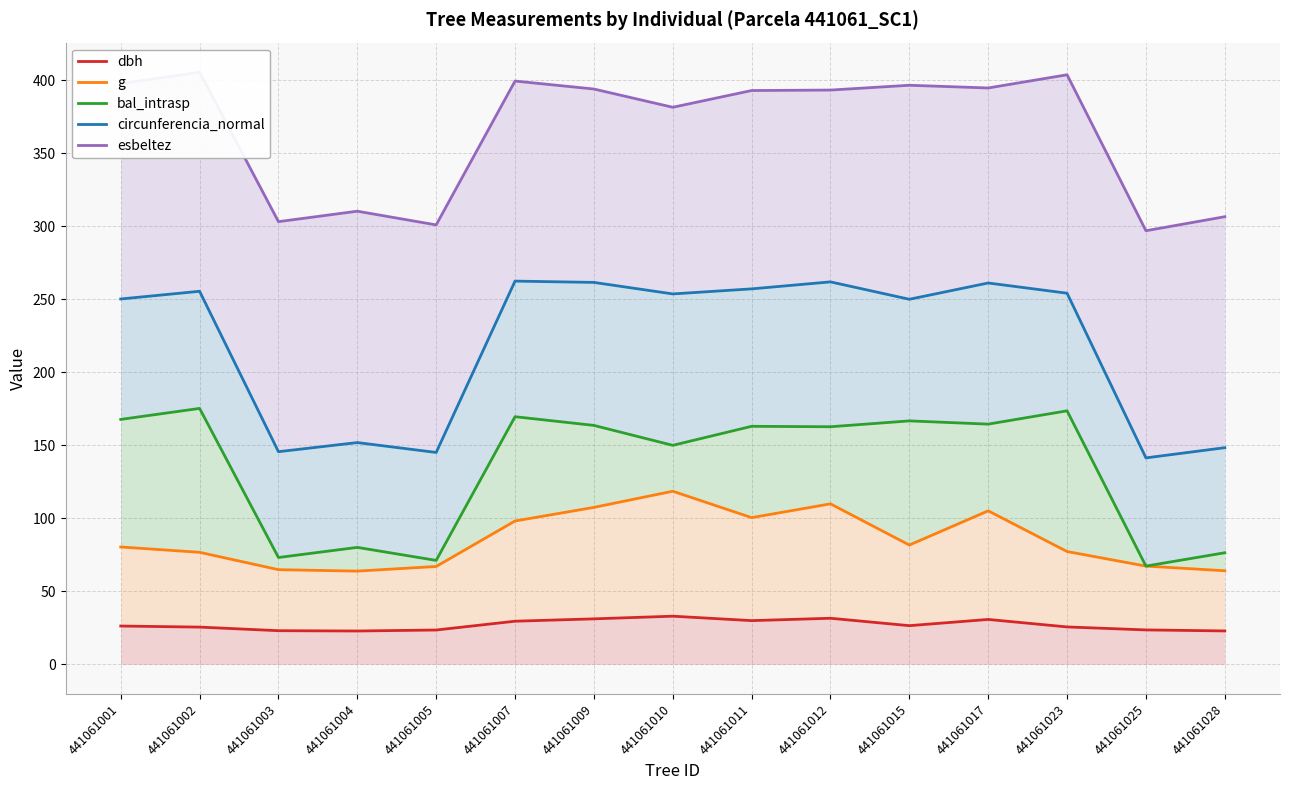

Is it true that g equals 107.5 at 441061009?

True